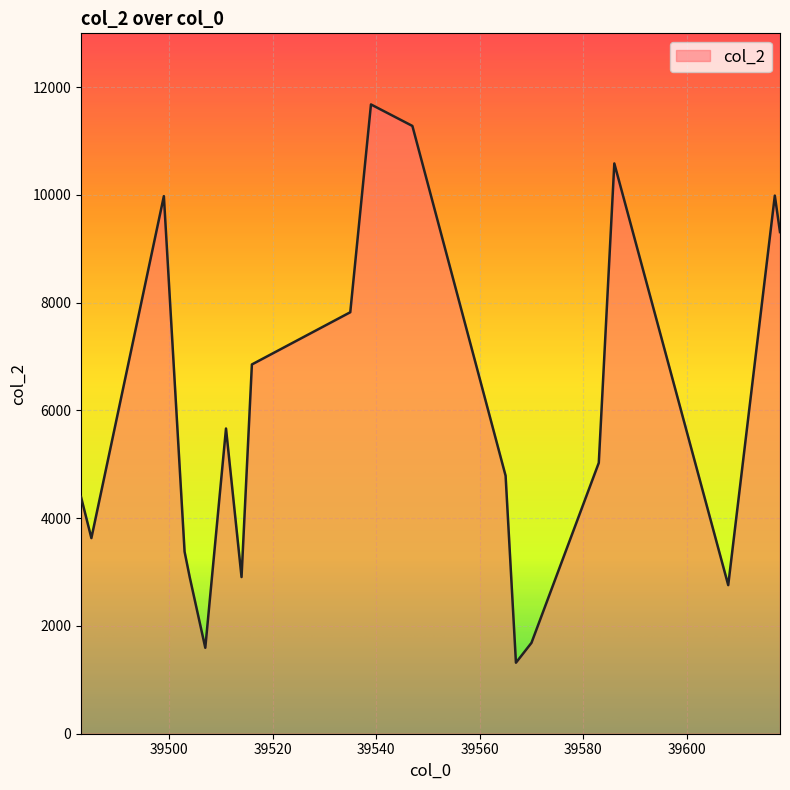

What is the smallest value displayed?

1318